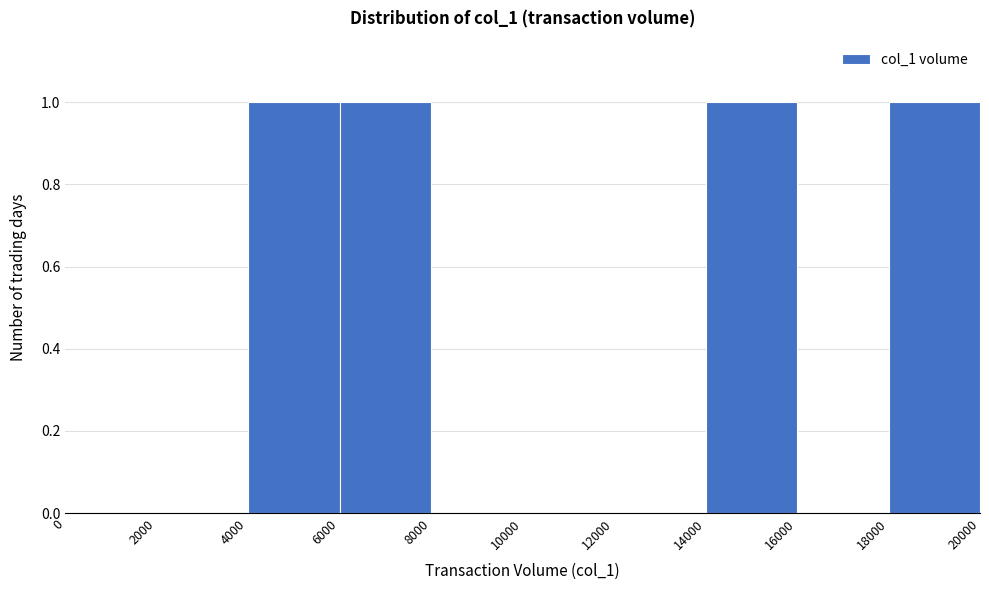

Reading left to right, transcribe this chart: for each bar, give the range it covers on the x-axis and its height. The values are not printed on the chart, so give them approximately, as read against the axis.

0 to 2000: 0
2000 to 4000: 0
4000 to 6000: 1
6000 to 8000: 1
8000 to 10000: 0
10000 to 12000: 0
12000 to 14000: 0
14000 to 16000: 1
16000 to 18000: 0
18000 to 20000: 1